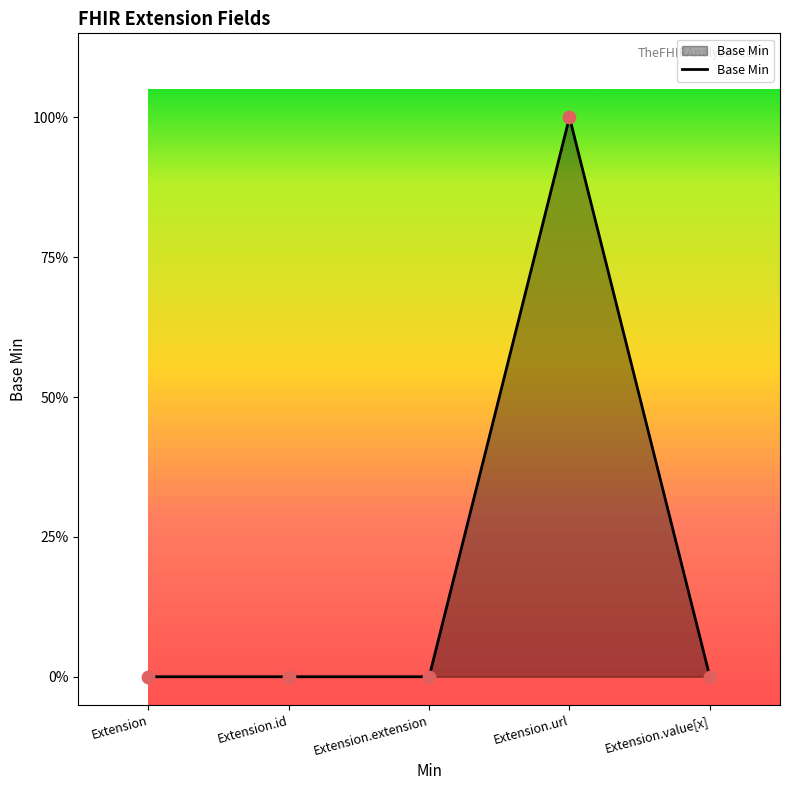

Which has a higher value, Extension or Extension.value[x]?

Extension